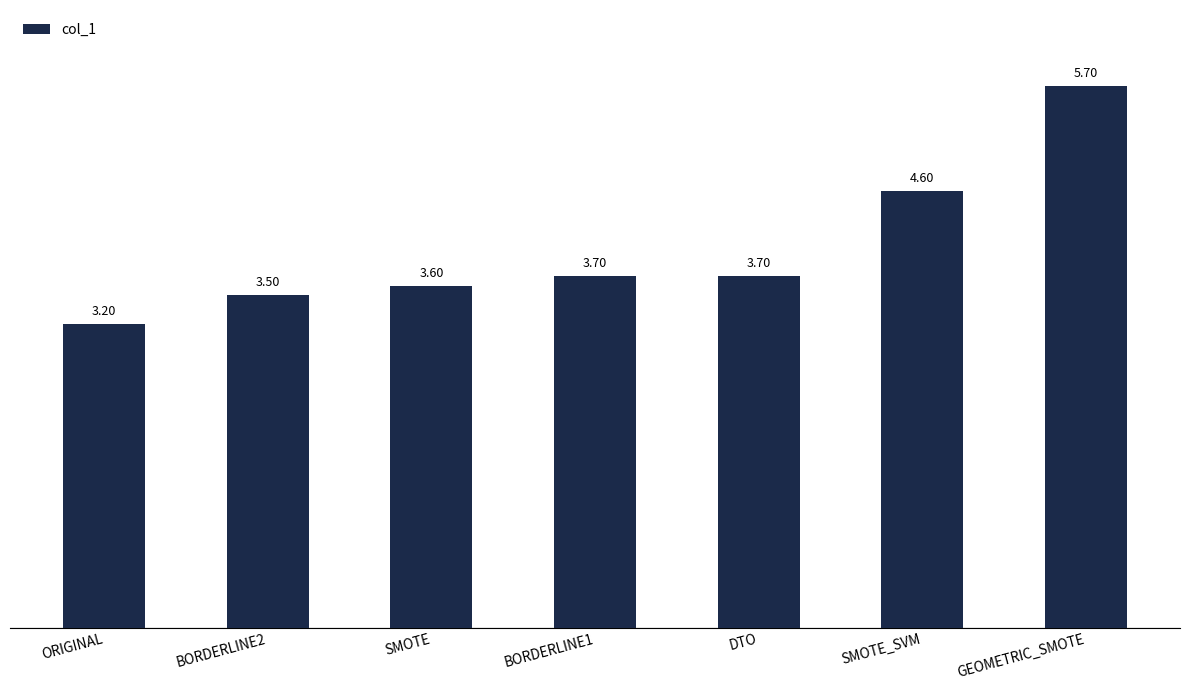

Reading right to left, what are all the values shown in this chart?

GEOMETRIC_SMOTE=5.7	SMOTE_SVM=4.6	DTO=3.7	BORDERLINE1=3.7	SMOTE=3.6	BORDERLINE2=3.5	ORIGINAL=3.2